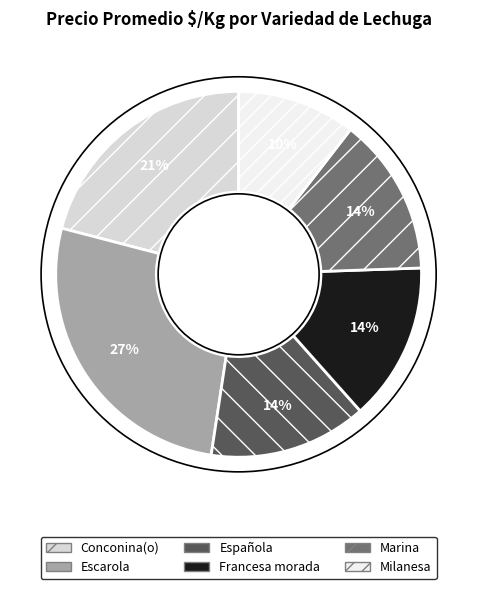

Do Francesa morada and Escarola together represent more than half of the pie?

No